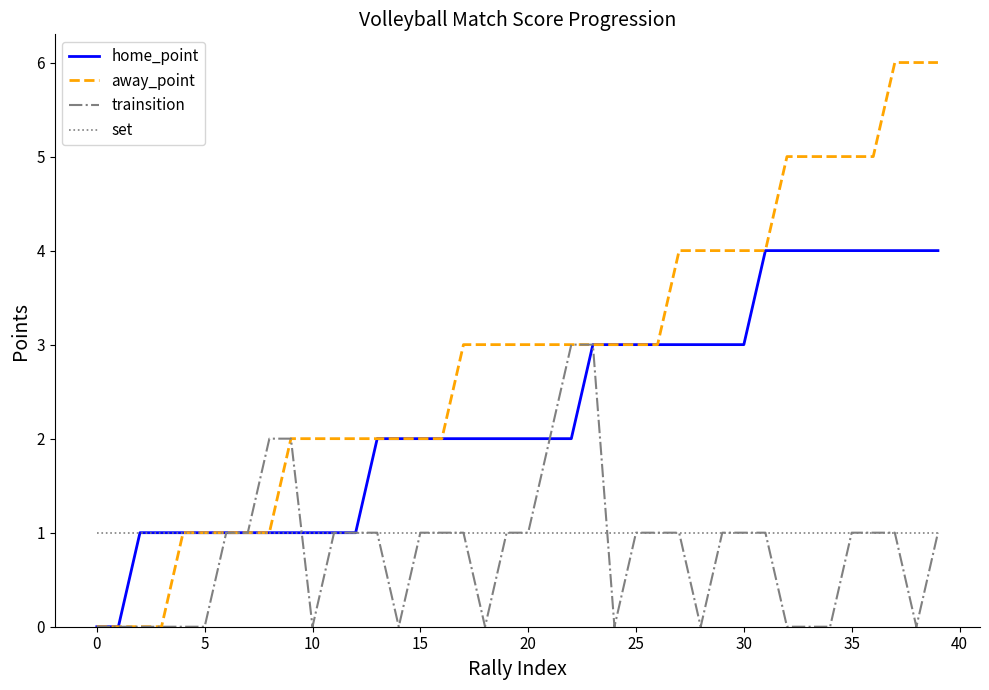

Which series has the largest total across all categories?

away_point